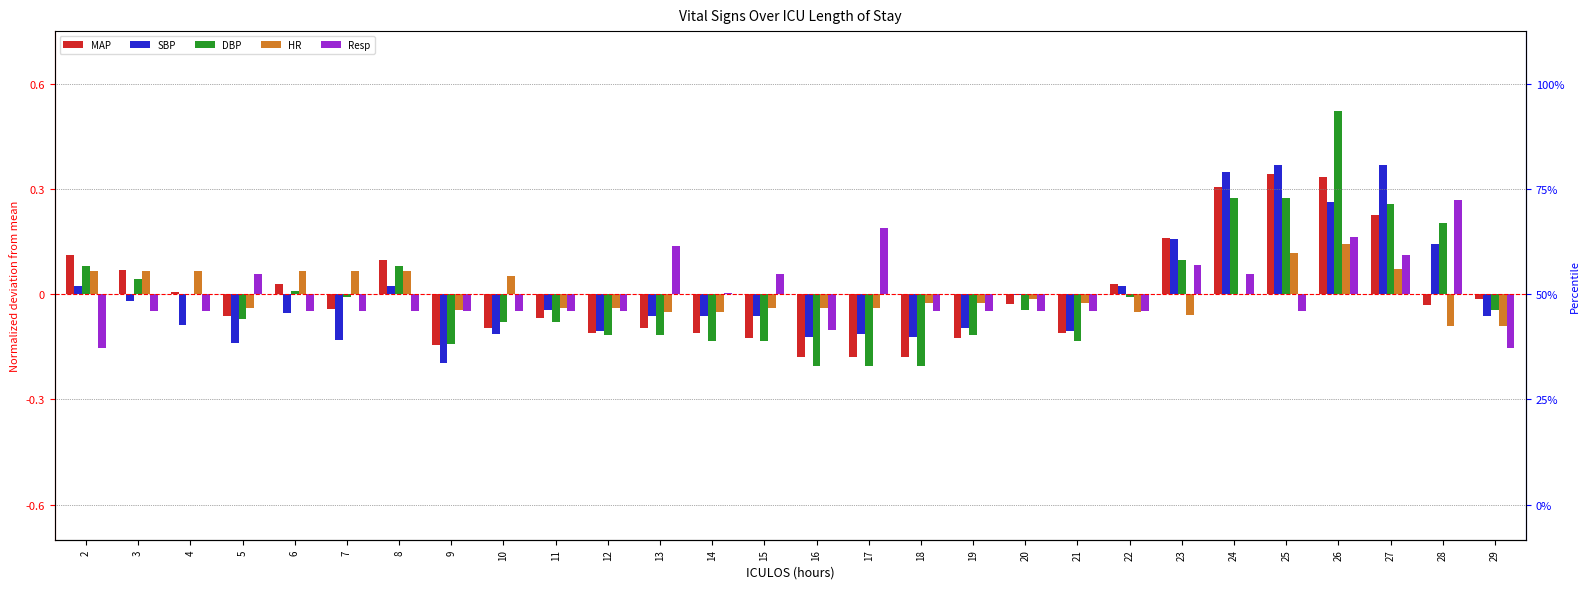

Reading left to right, what are all the values shown in this chart?

MAP: 2=0.1	3=0.1	4=0.0	5=-0.1	6=0.0	7=-0.0	8=0.1	9=-0.1	10=-0.1	11=-0.1	12=-0.1	13=-0.1	14=-0.1	15=-0.1	16=-0.2	17=-0.2	18=-0.2	19=-0.1	20=-0.0	21=-0.1	22=0.0	23=0.2	24=0.3	25=0.3	26=0.3	27=0.2	28=-0.0	29=-0.0
SBP: 2=0.0	3=-0.0	4=-0.1	5=-0.1	6=-0.1	7=-0.1	8=0.0	9=-0.2	10=-0.1	11=-0.0	12=-0.1	13=-0.1	14=-0.1	15=-0.1	16=-0.1	17=-0.1	18=-0.1	19=-0.1	20=-0.0	21=-0.1	22=0.0	23=0.2	24=0.3	25=0.4	26=0.3	27=0.4	28=0.1	29=-0.1
DBP: 2=0.1	3=0.0	4=-0.0	5=-0.1	6=0.0	7=-0.0	8=0.1	9=-0.1	10=-0.1	11=-0.1	12=-0.1	13=-0.1	14=-0.1	15=-0.1	16=-0.2	17=-0.2	18=-0.2	19=-0.1	20=-0.0	21=-0.1	22=-0.0	23=0.1	24=0.3	25=0.3	26=0.5	27=0.3	28=0.2	29=-0.0
HR: 2=0.1	3=0.1	4=0.1	5=-0.0	6=0.1	7=0.1	8=0.1	9=-0.0	10=0.1	11=-0.0	12=-0.0	13=-0.1	14=-0.1	15=-0.0	16=-0.0	17=-0.0	18=-0.0	19=-0.0	20=-0.0	21=-0.0	22=-0.1	23=-0.1	24=-0.0	25=0.1	26=0.1	27=0.1	28=-0.1	29=-0.1
Resp: 2=-0.2	3=-0.0	4=-0.0	5=0.1	6=-0.0	7=-0.0	8=-0.0	9=-0.0	10=-0.0	11=-0.0	12=-0.0	13=0.1	14=0.0	15=0.1	16=-0.1	17=0.2	18=-0.0	19=-0.0	20=-0.0	21=-0.0	22=-0.0	23=0.1	24=0.1	25=-0.0	26=0.2	27=0.1	28=0.3	29=-0.2